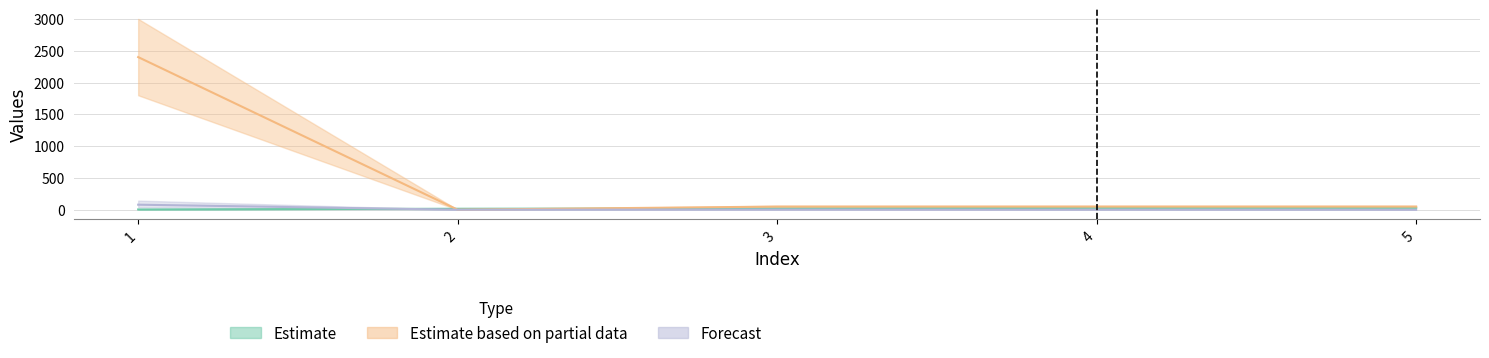

How many lines are shown in the chart?

3